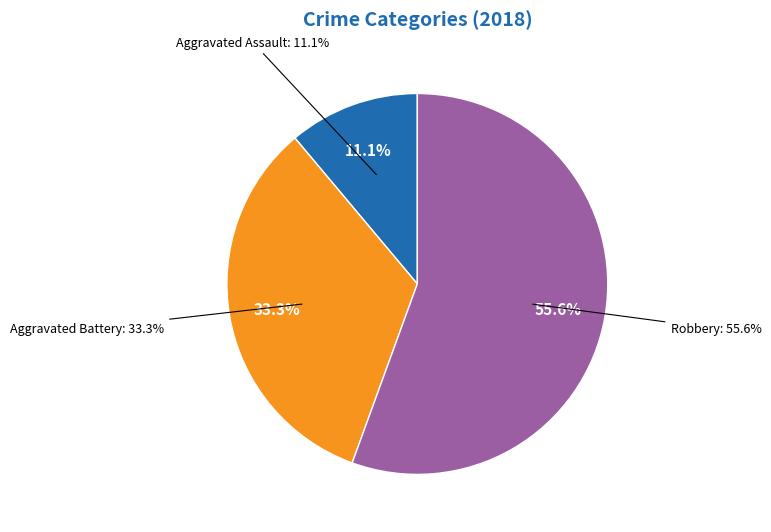

Which slice represents more than half of the pie?

Robbery